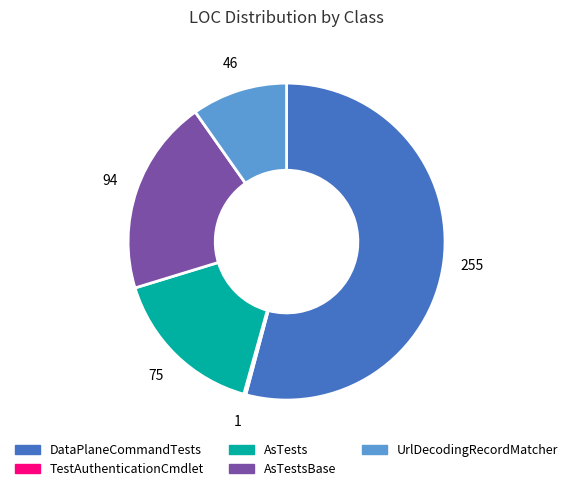

Is there any slice that represents more than half of the pie?

Yes